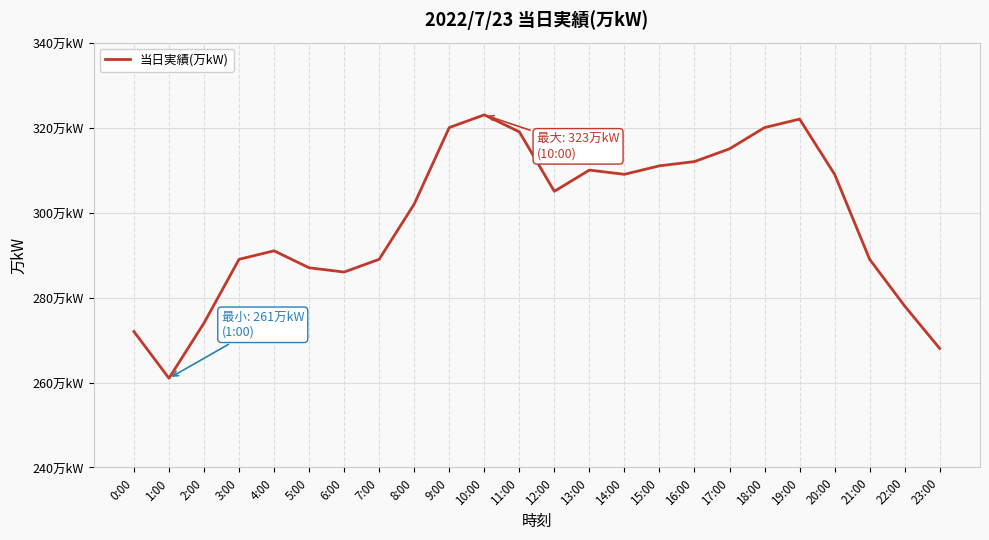

Is this an area chart (filled region under the line)?

No